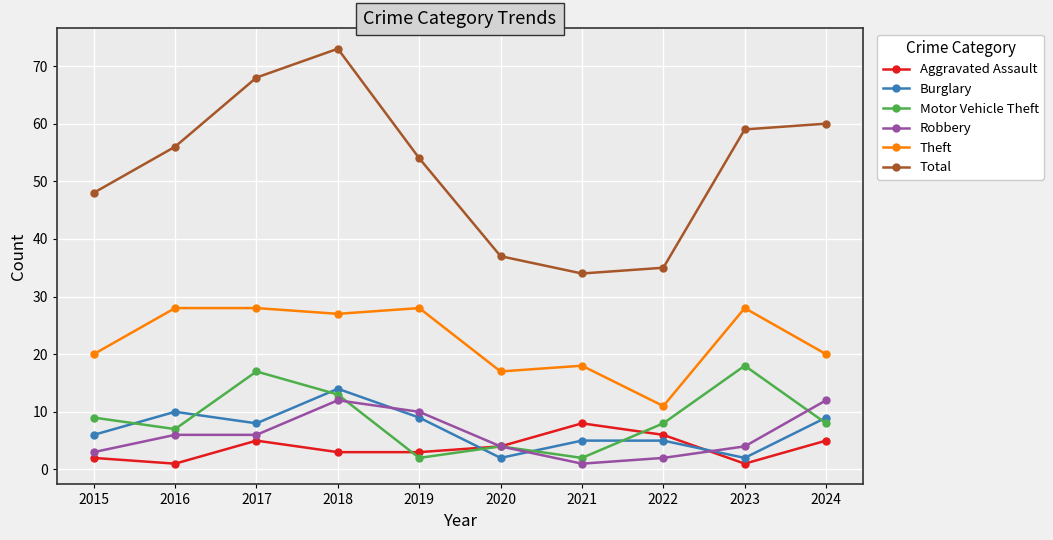

What is the average value of the Total series?

52